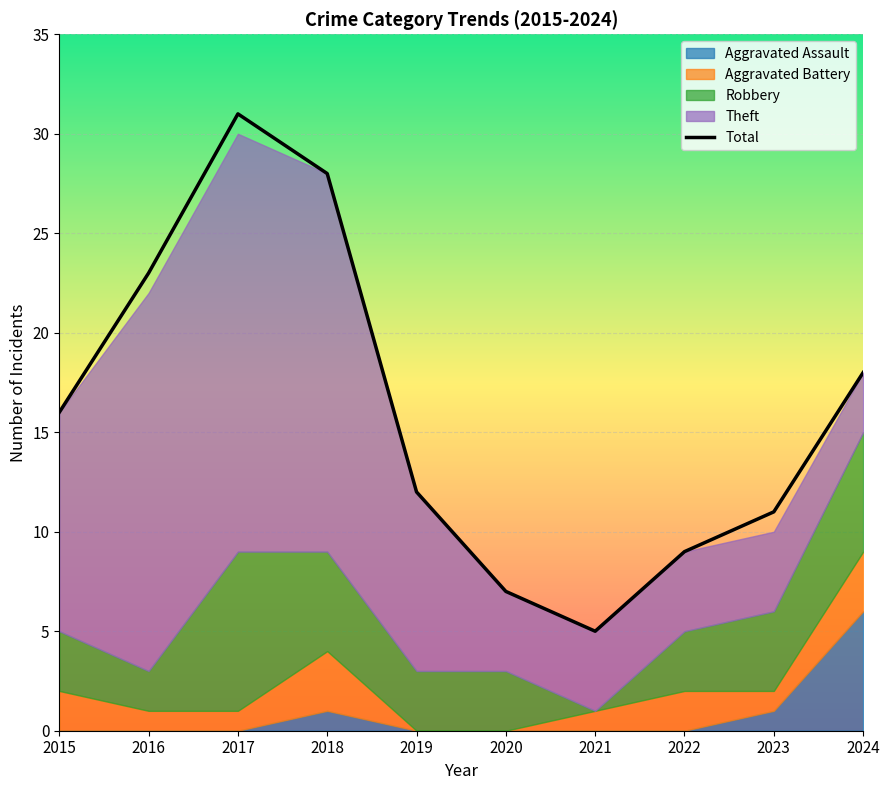

At which category does the data reach its first local peak?

2017